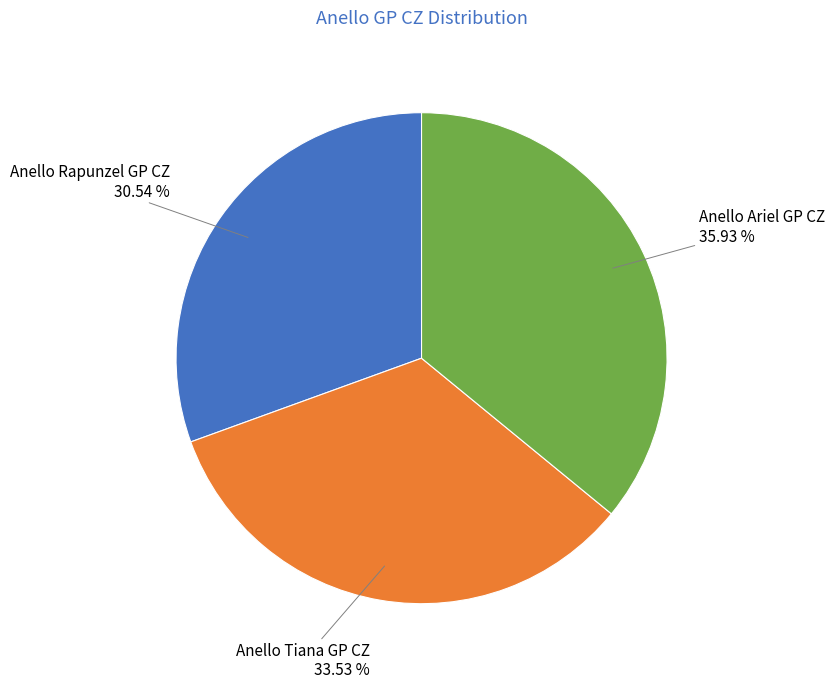

Does any single category account for the majority?

No